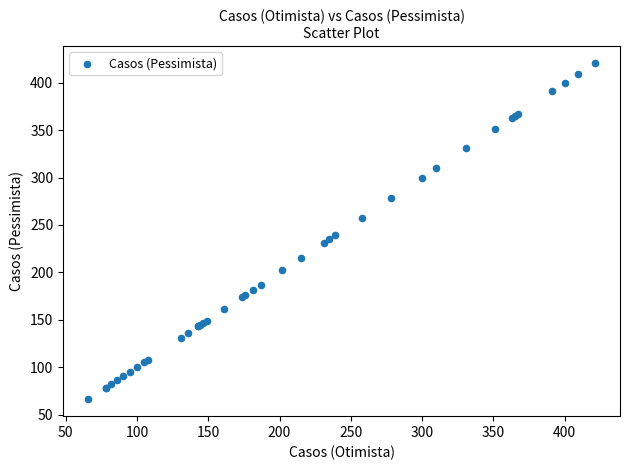

What Y value in the scatter plot is closest to 243?

239.0